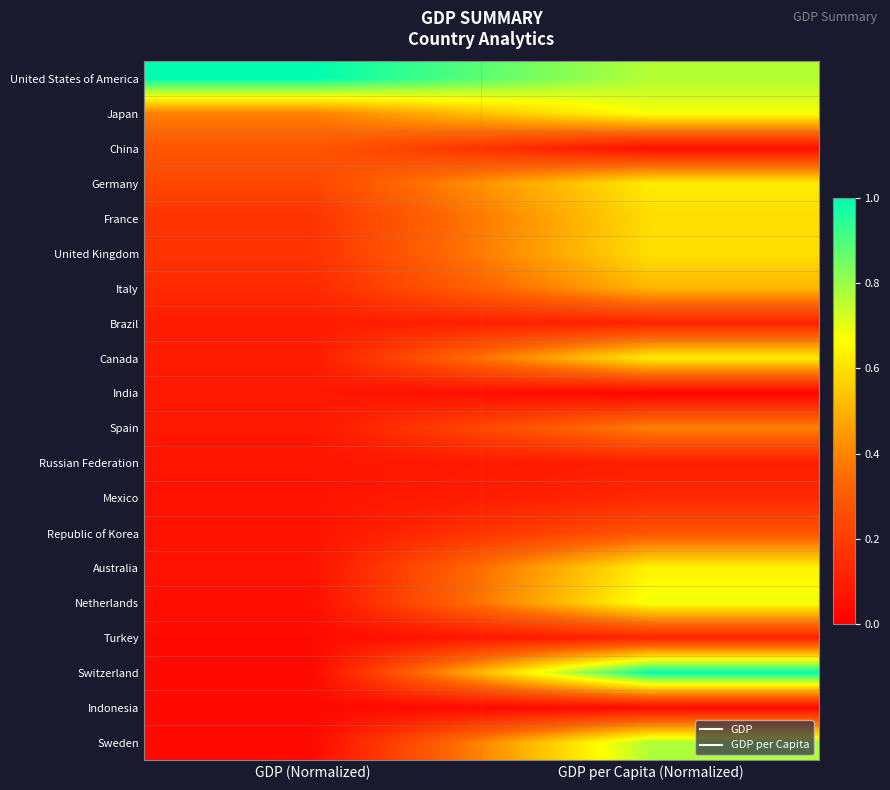

At which category does the chart reach its minimum across all series?

GDP per Capita (Normalized)